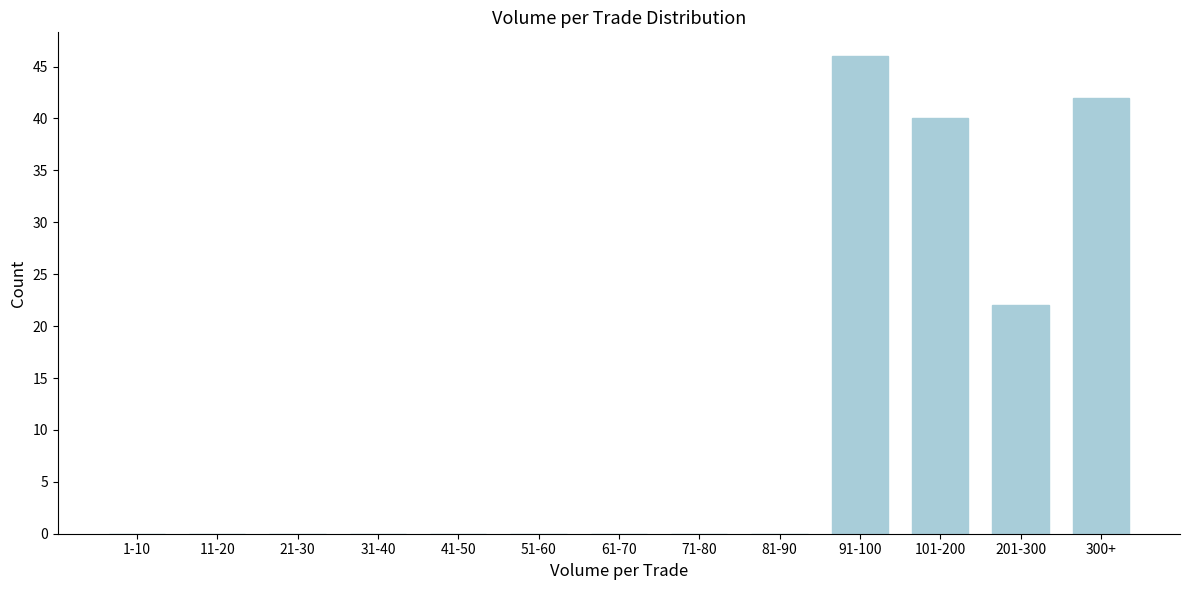

Reading right to left, list all the values displayed in this chart.

300+=42	201-300=22	101-200=40	91-100=46	81-90=0	71-80=0	61-70=0	51-60=0	41-50=0	31-40=0	21-30=0	11-20=0	1-10=0